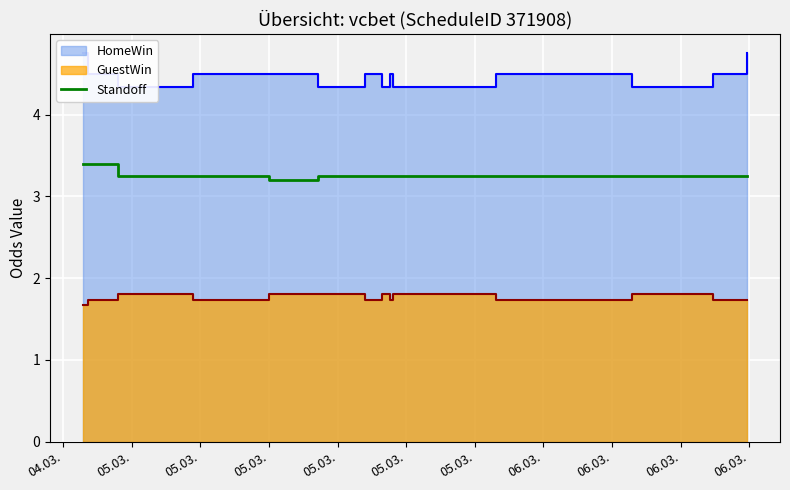

What value does the data have at 05.03.?

3.2